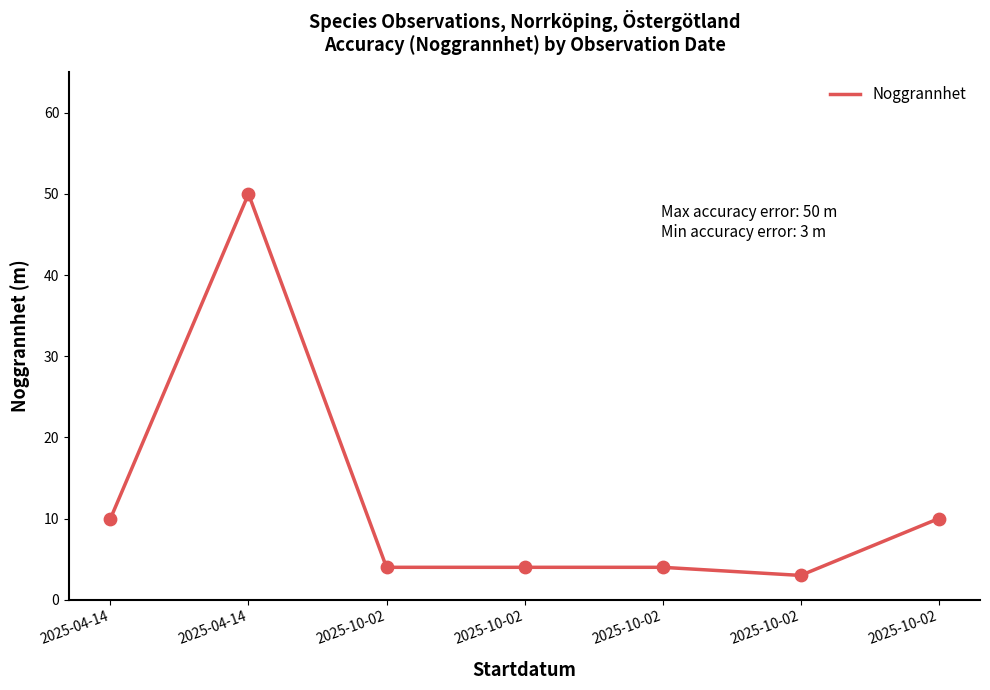

Count the number of data series in this chart.

1